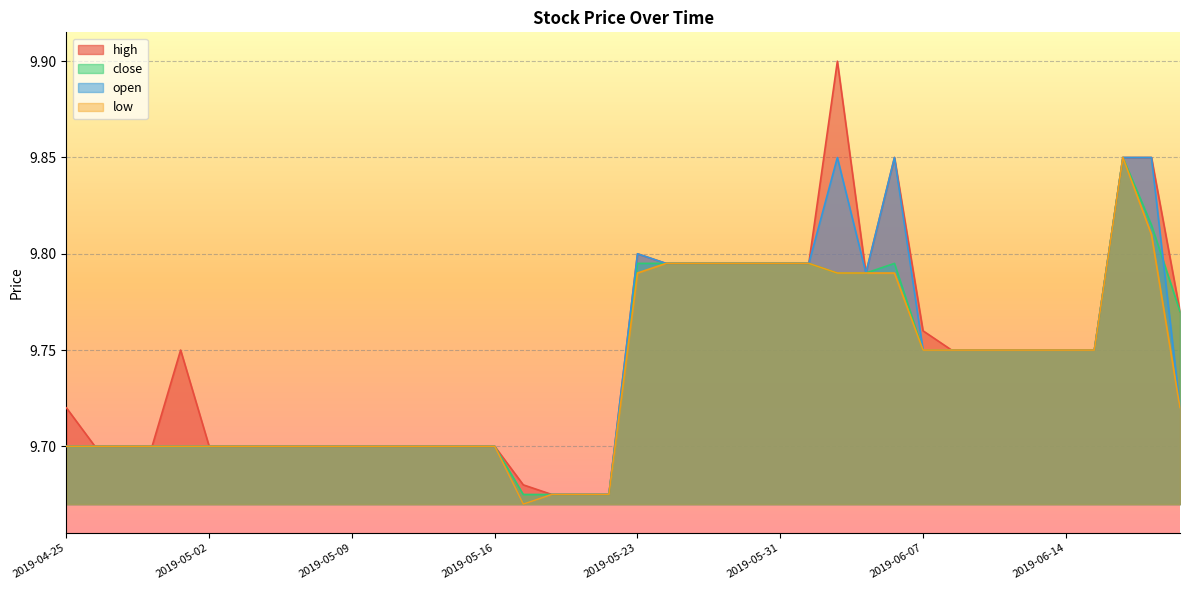

What is the difference between the maximum and minimum values in the close series?

0.2